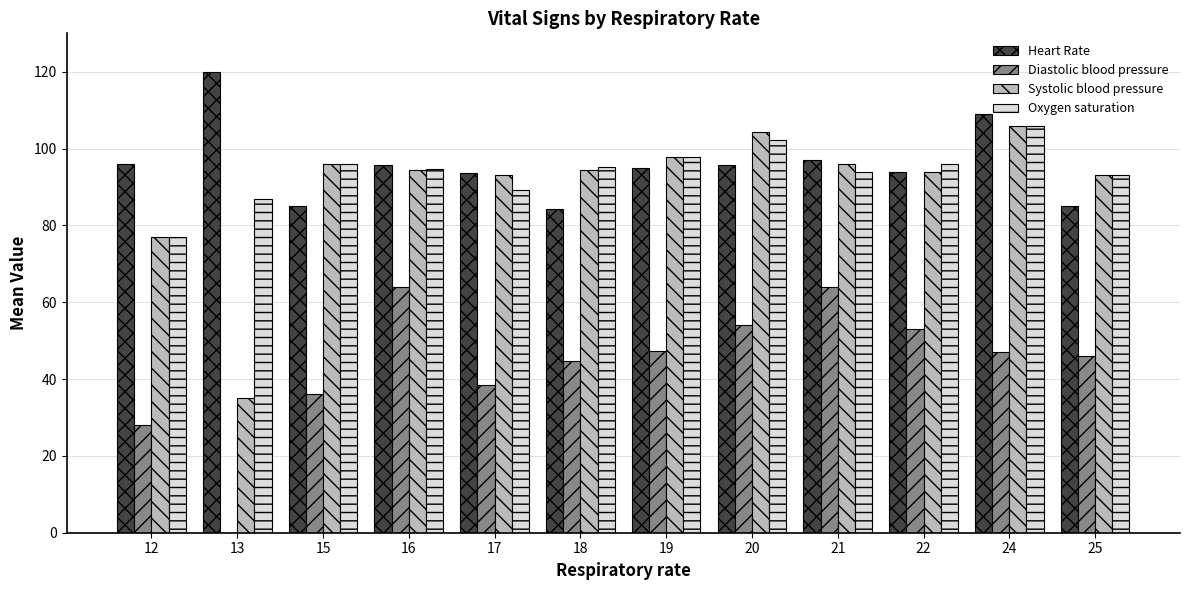

How many distinct data groups are displayed?

4